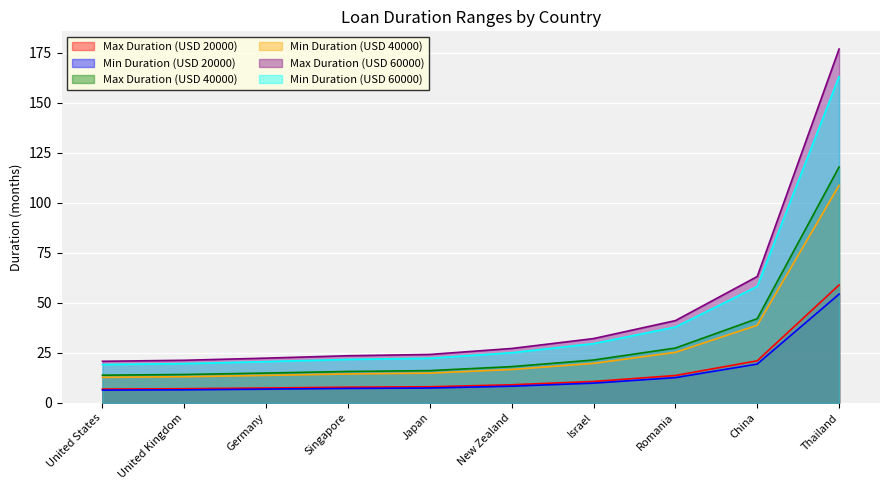

True or false: Min Duration (USD 60000) and Max Duration (USD 60000) intersect in this chart.

False